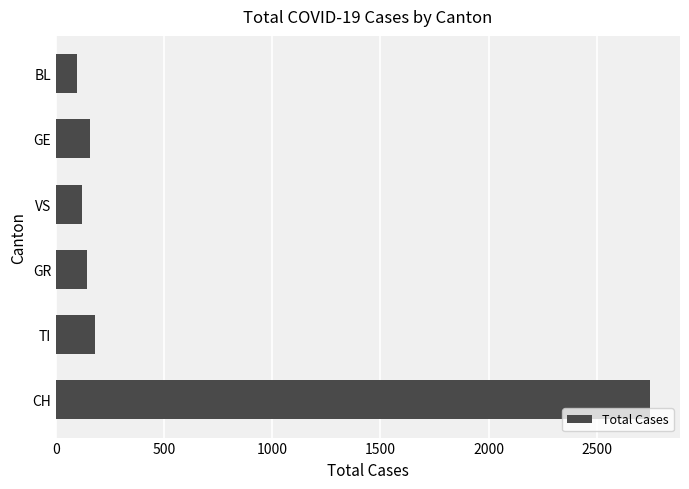

What is the ratio of the value at TI to the value at BL?

1.9